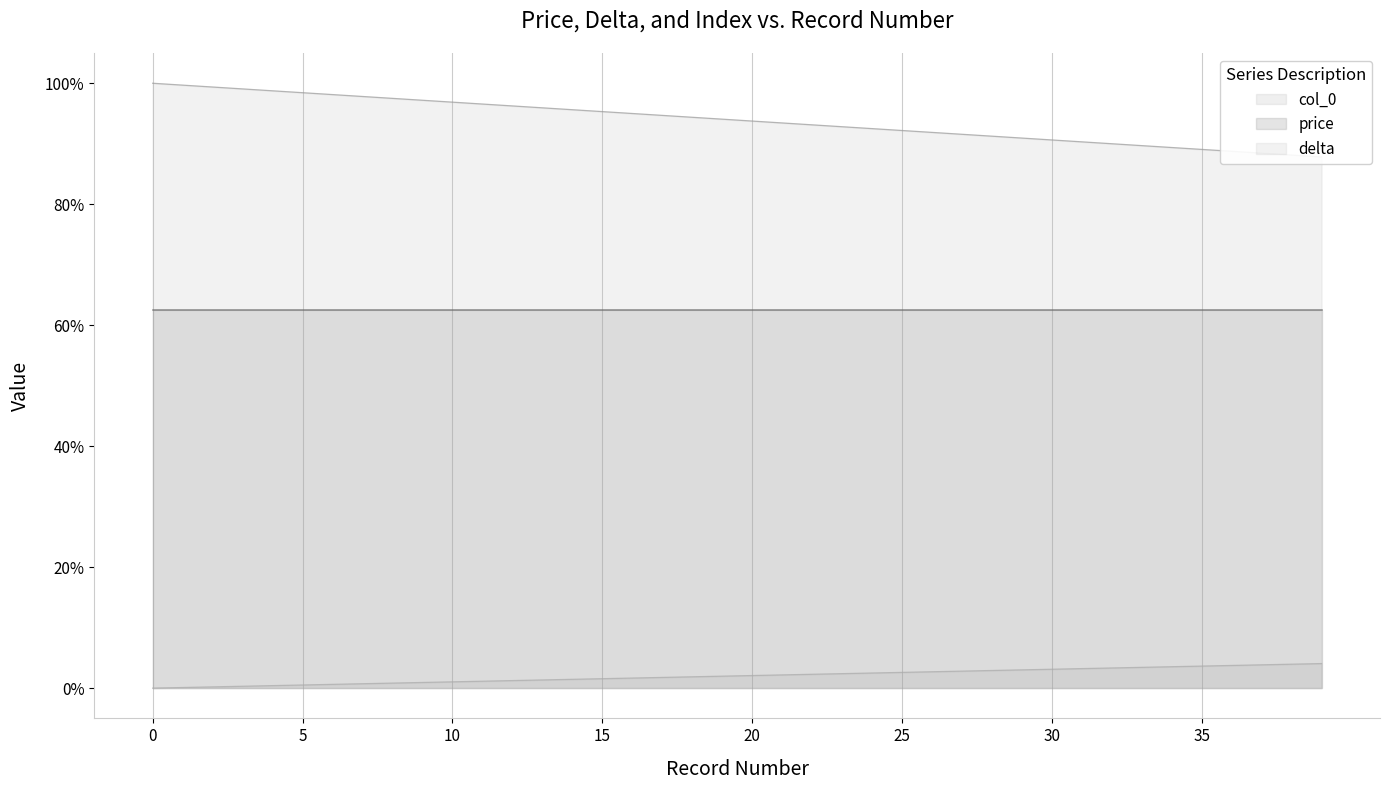

What is the sum of all col_0 values?

37.6